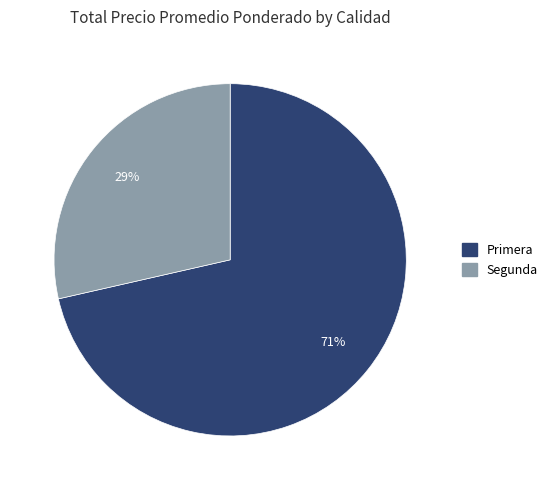

Which slice is the largest?

Primera